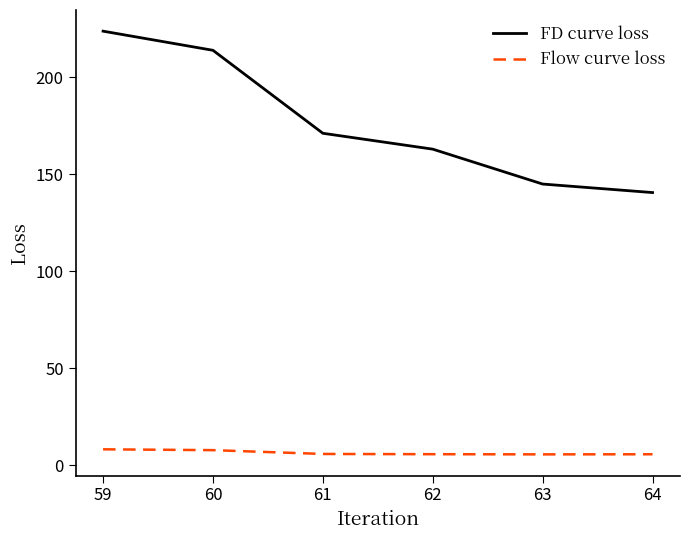

What is the difference between the maximum and second lowest values in the FD curve loss series?

78.9